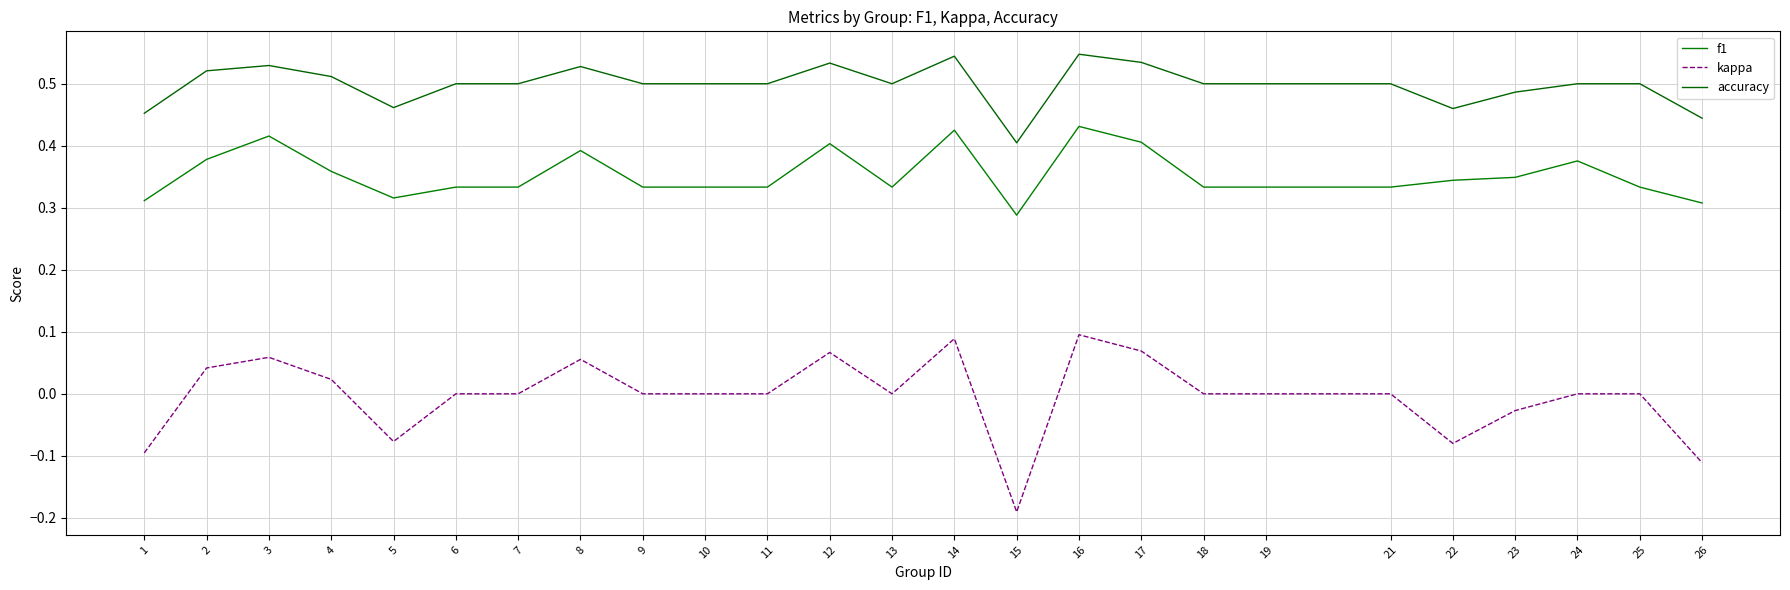

What is the total value across all series at 25?

0.8